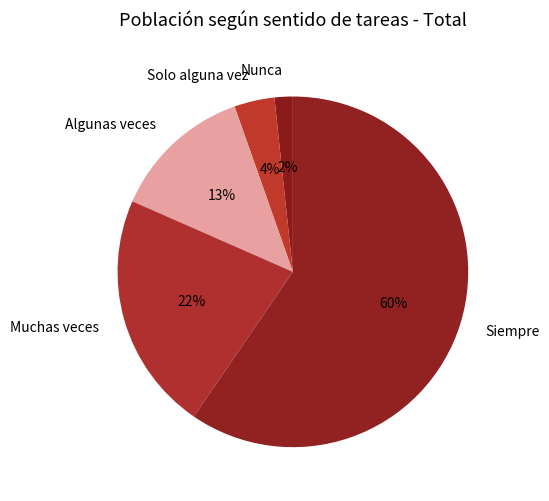

To the nearest percent, what percentage of the pie is Solo alguna vez?

4%